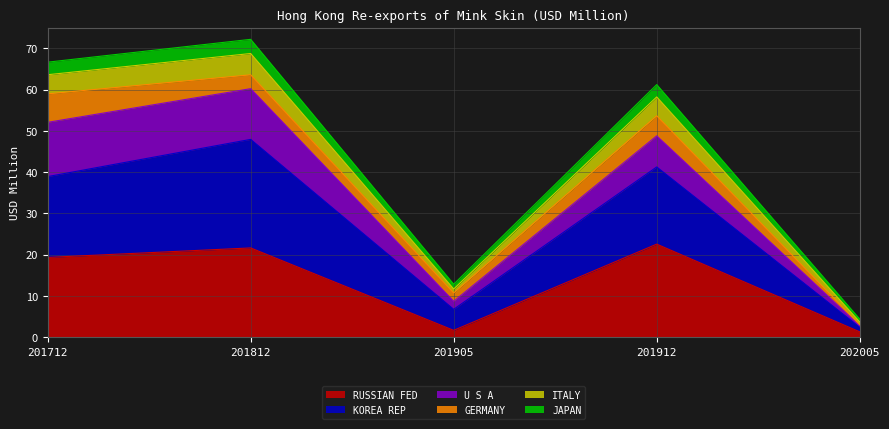

At which label is RUSSIAN FED closest to 11?

201712